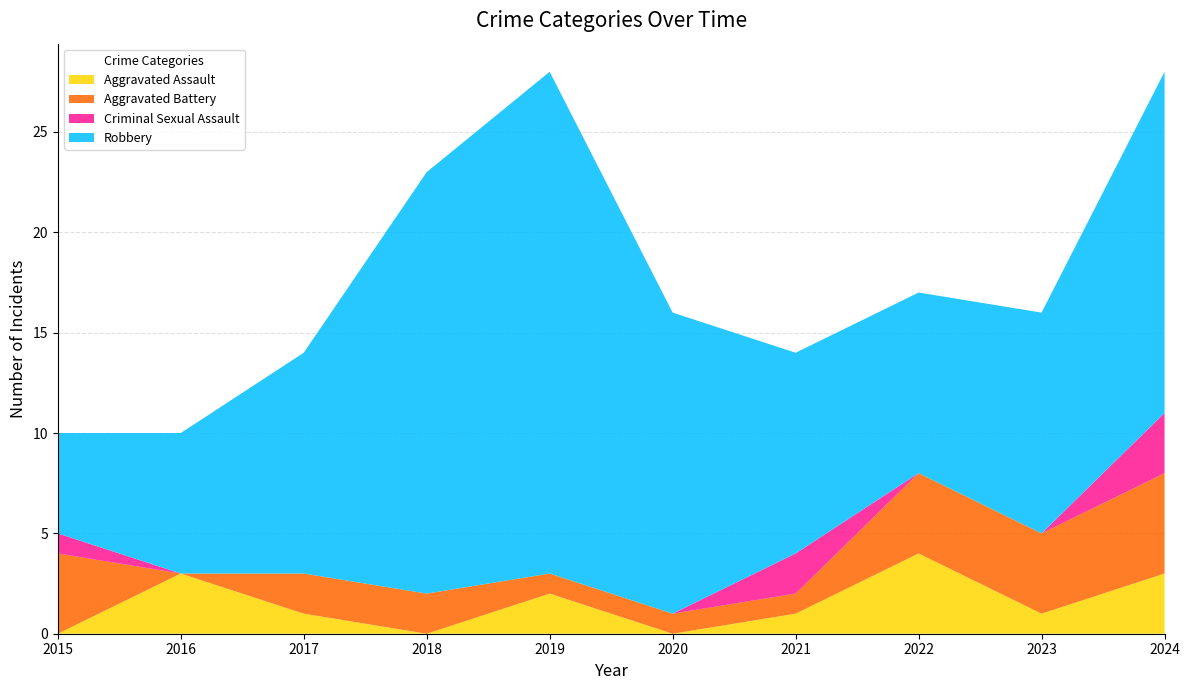

Reading right to left, transcribe all the data shown in this chart.

Aggravated Assault: 3	1	4	1	0	2	0	1	3	0
Aggravated Battery: 5	4	4	1	1	1	2	2	0	4
Criminal Sexual Assault: 3	0	0	2	0	0	0	0	0	1
Robbery: 17	11	9	10	15	25	21	11	7	5